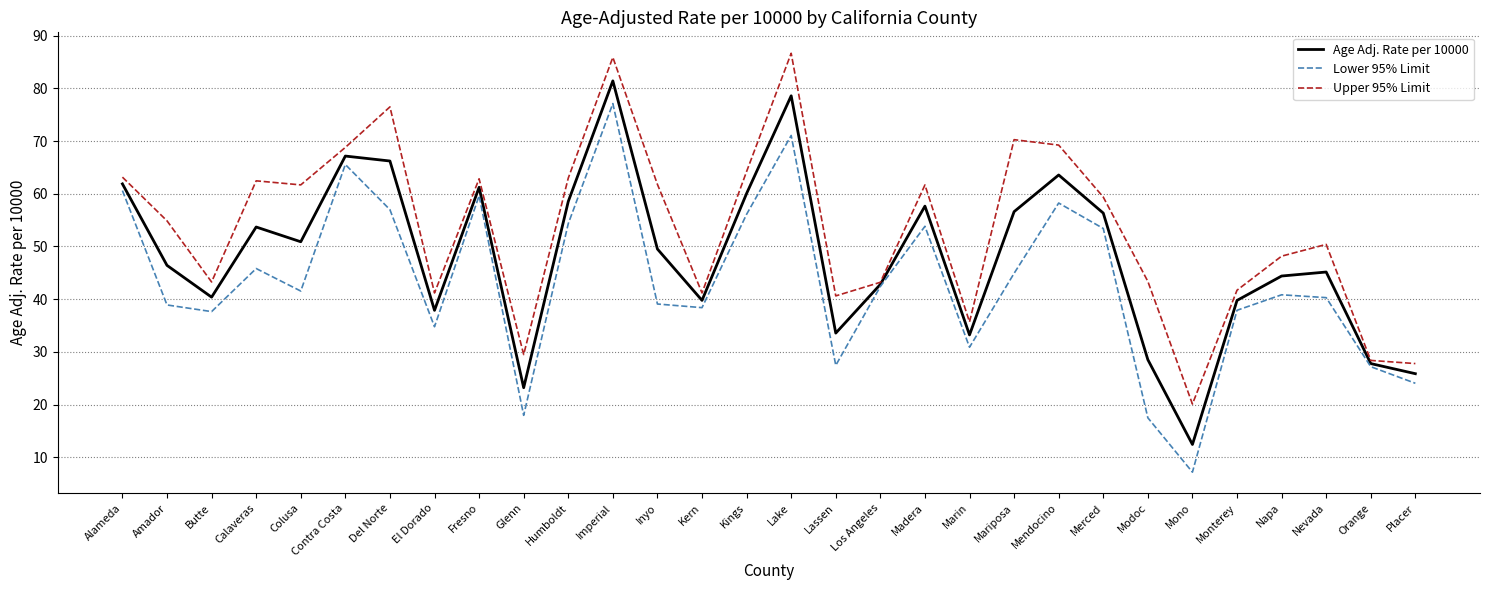

Does the chart have visible grid lines?

Yes